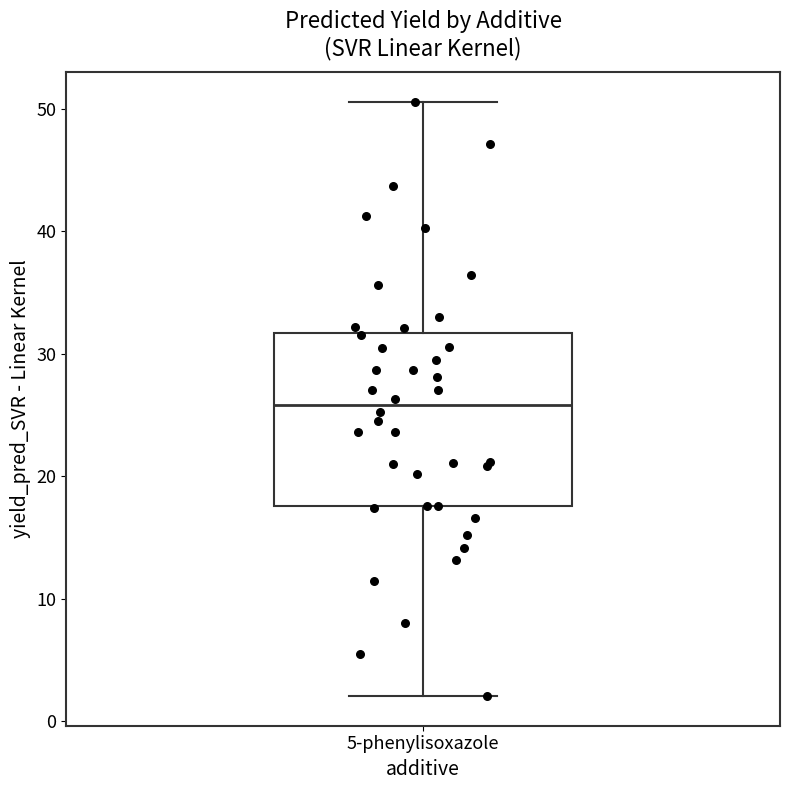

Where is the upper edge of the box for 5-phenylisoxazole on the y-axis? The values are not printed on the chart, so give them approximately, as read against the axis.

32